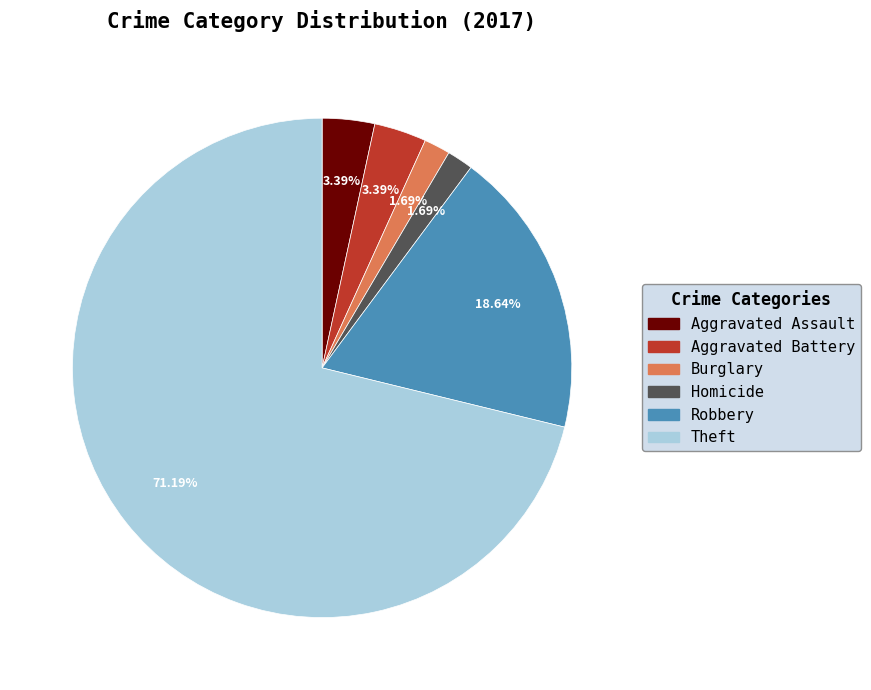

Between Theft and Robbery, which is larger?

Theft